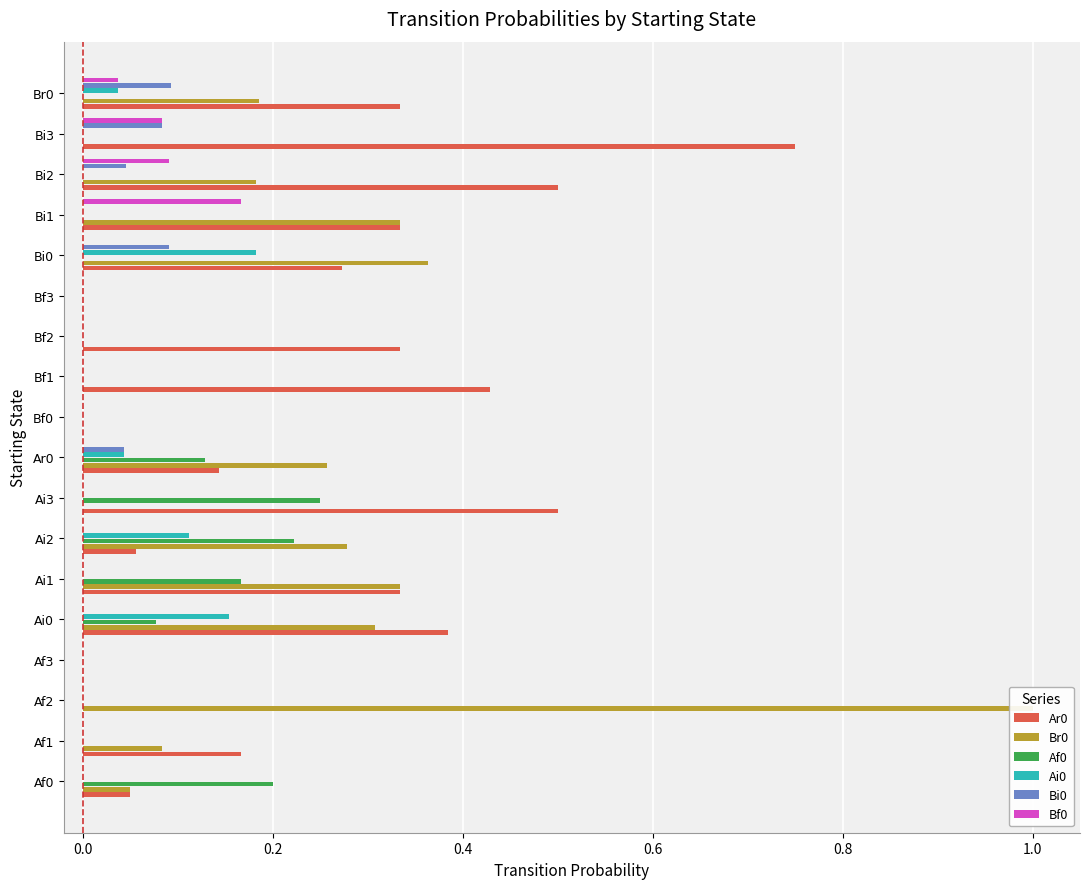

At how many categories does at least one series exceed 0?

15